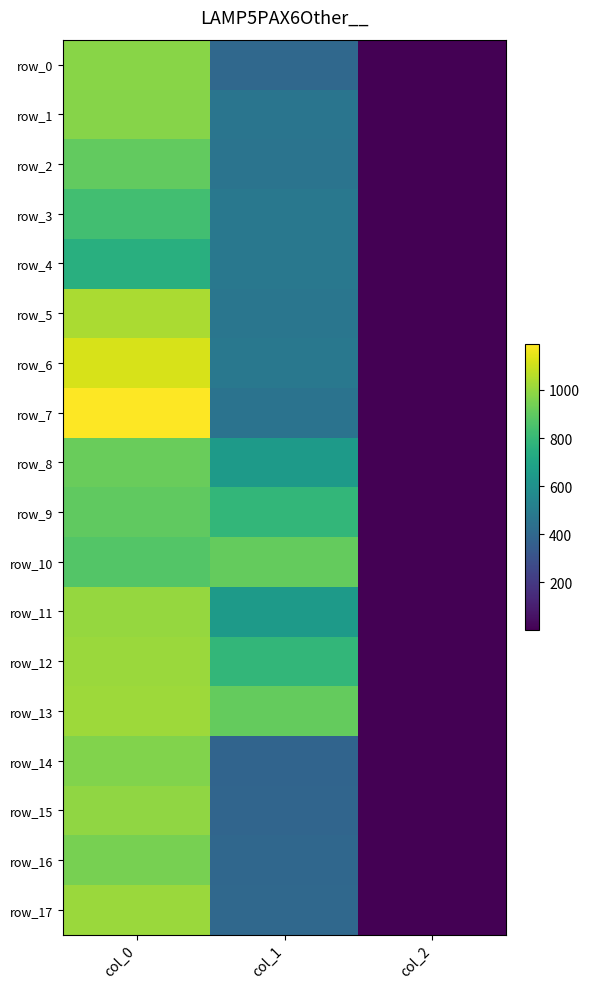

Is it true that row_10 equals 435.1 at col_0?

False